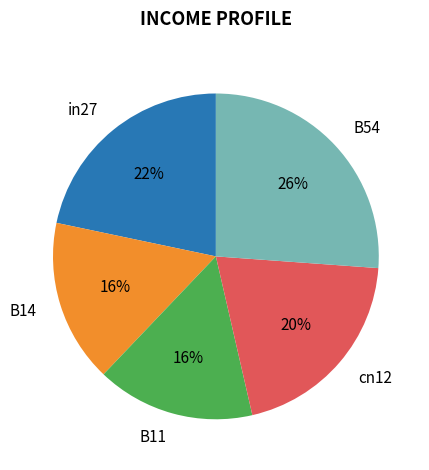

Is there any slice that represents more than half of the pie?

No